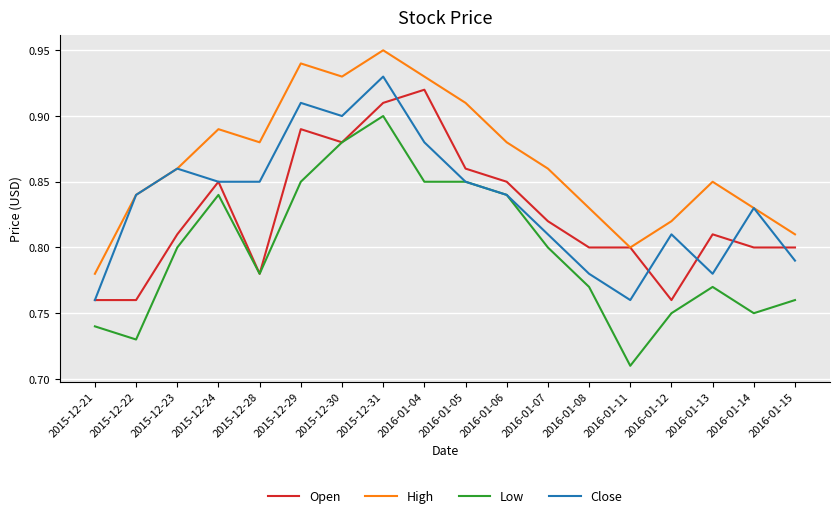

At which category does the chart reach its peak across all series?

2015-12-31